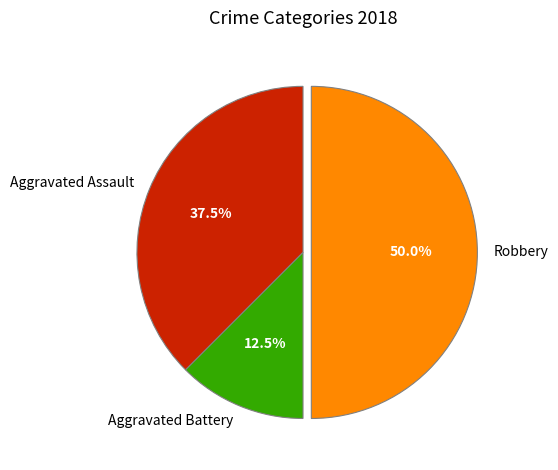

True or false: Aggravated Assault accounts for 52% of the total.

False